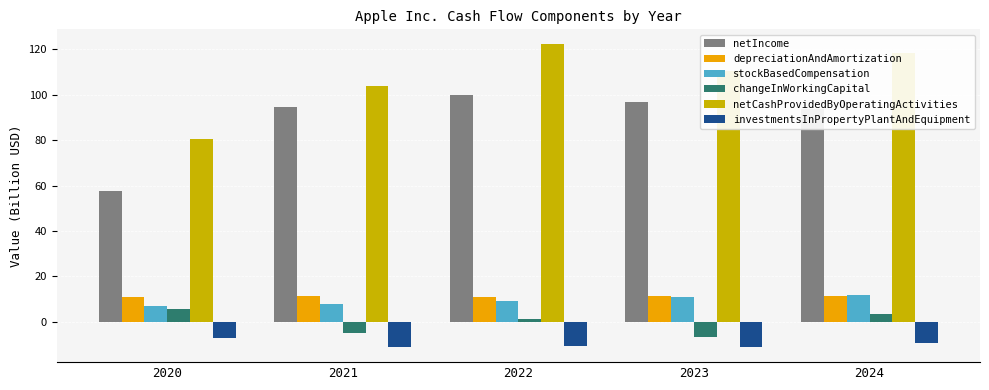

What is the sum of the netCashProvidedByOperatingActivities values at 2020 and 2022?

202.8